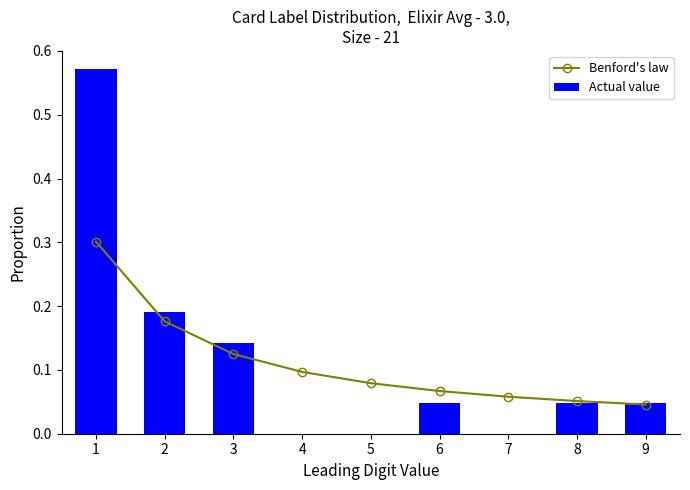

What are all the series names shown in the legend?

Benford's law, Actual value